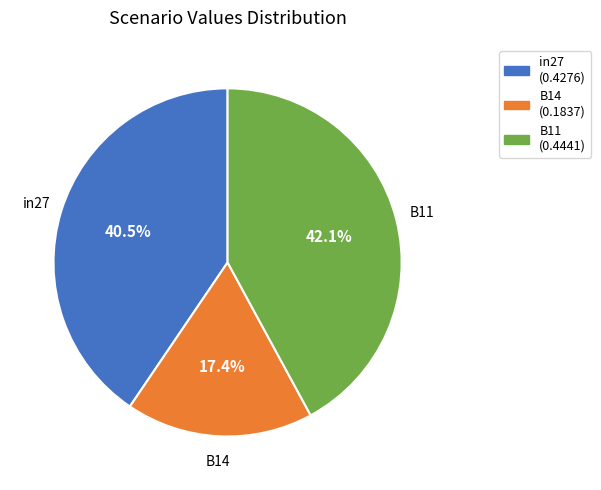

To the nearest percent, what is the combined percentage of B11 and in27?

83%